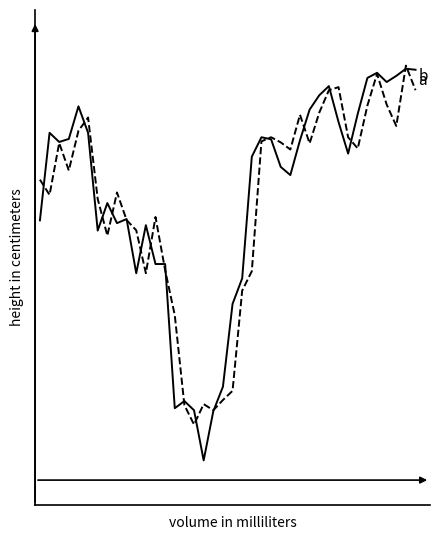

Does the chart display data point markers on the line(s)?

No